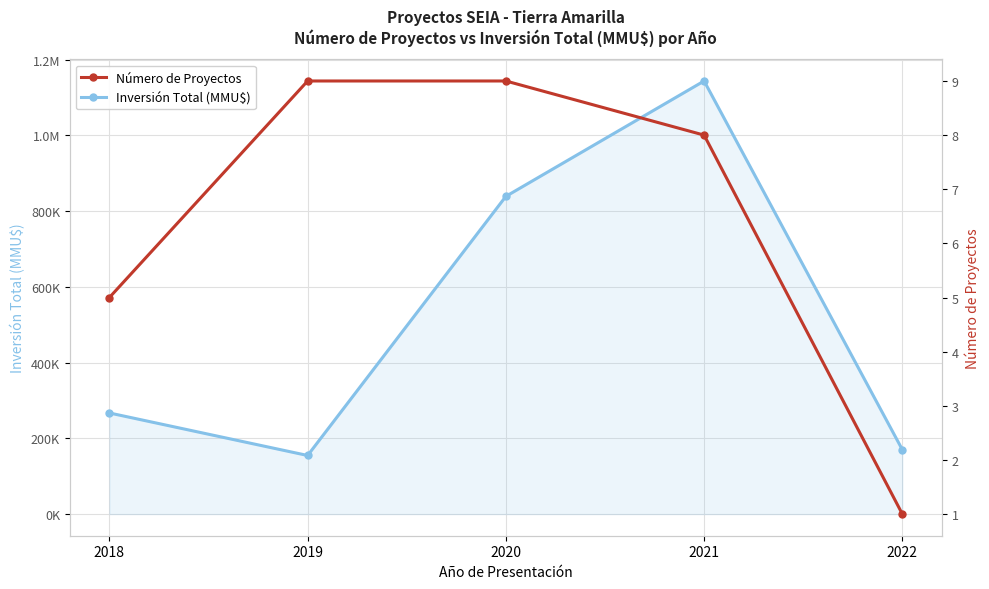

Reading left to right, extract all data points from this chart.

Inversión Total (MMU$): 2018=267000	2019=154710	2020=839000	2021=1143700	2022=170000
Número de Proyectos: 2018=5	2019=9	2020=9	2021=8	2022=1